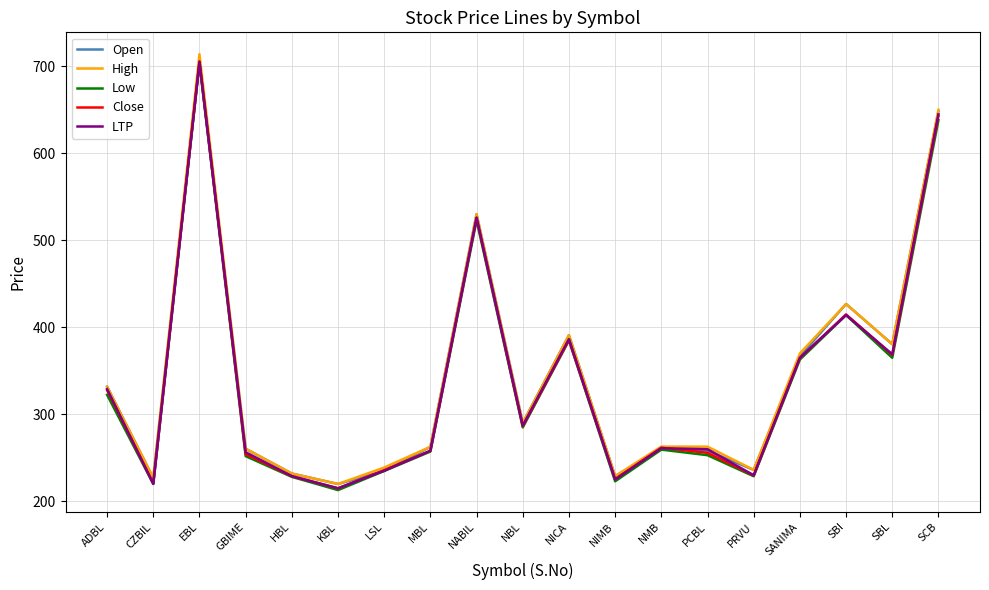

Which series has the widest spread of values?

High